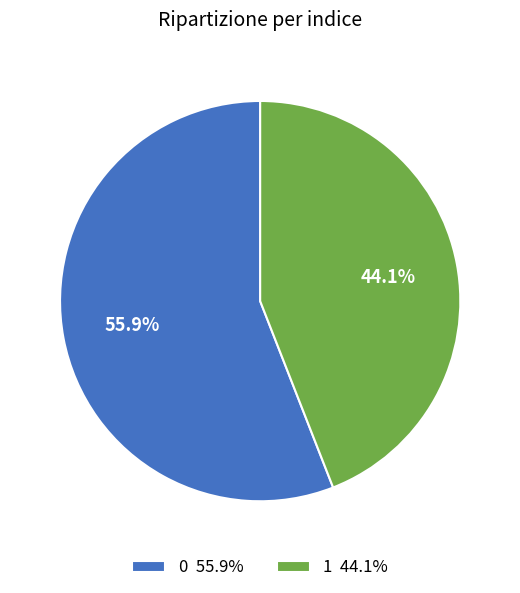

How many segments does this pie chart have?

2